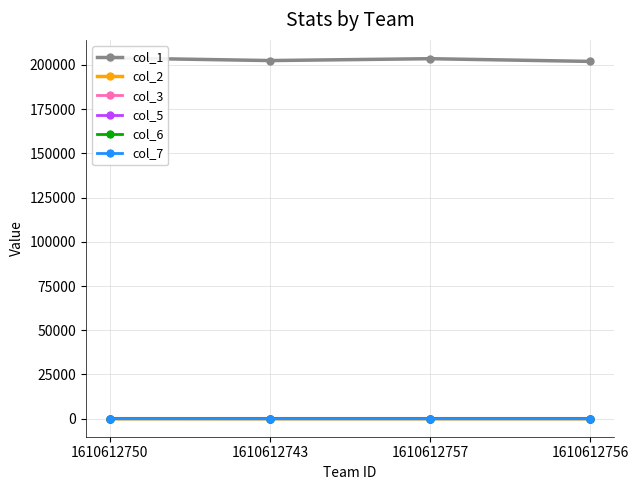

Read the col_5 value at 1610612750.

2.0